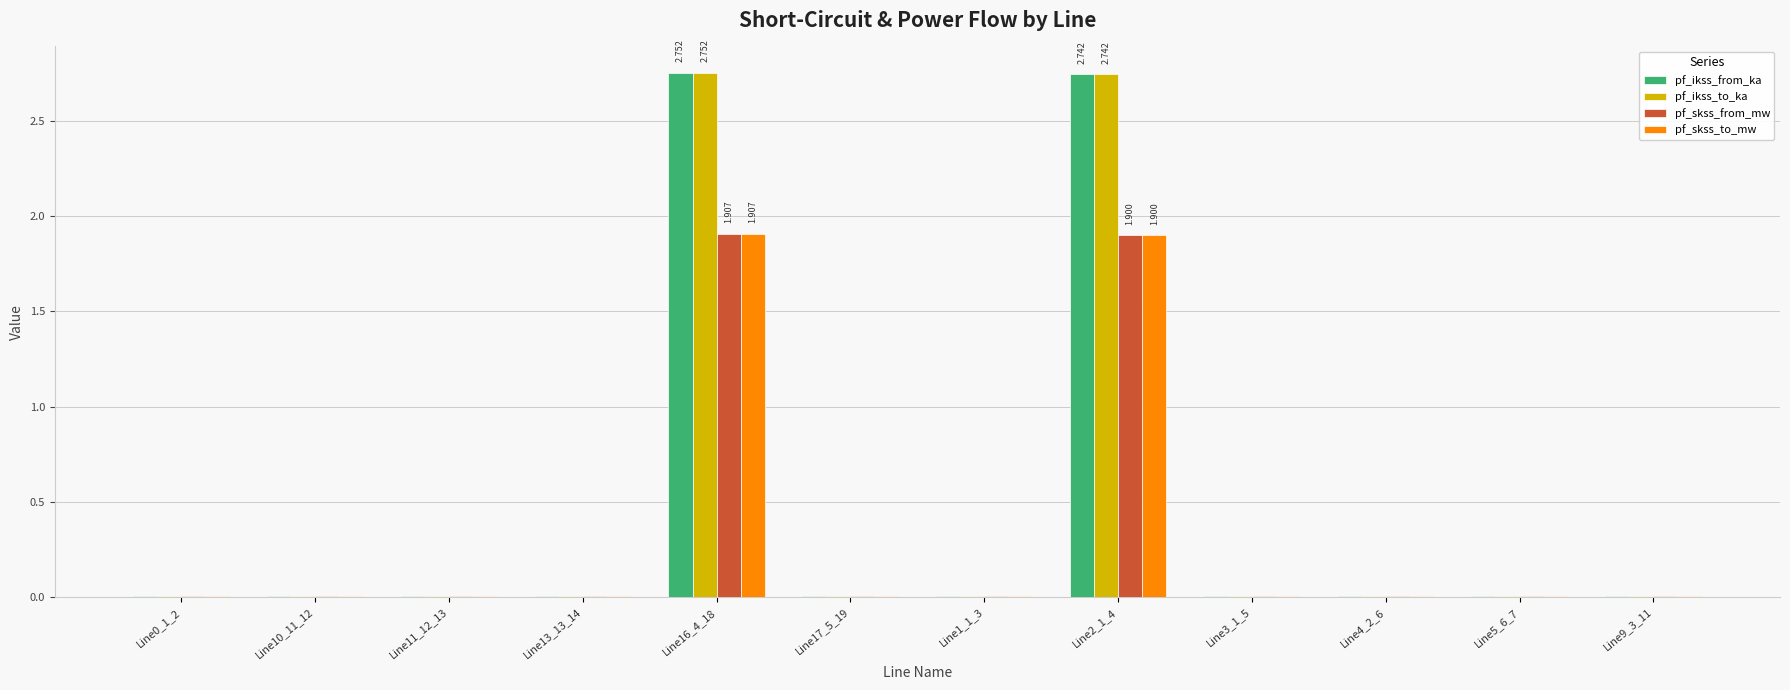

What is the sum of all pf_skss_to_mw values?

3.8